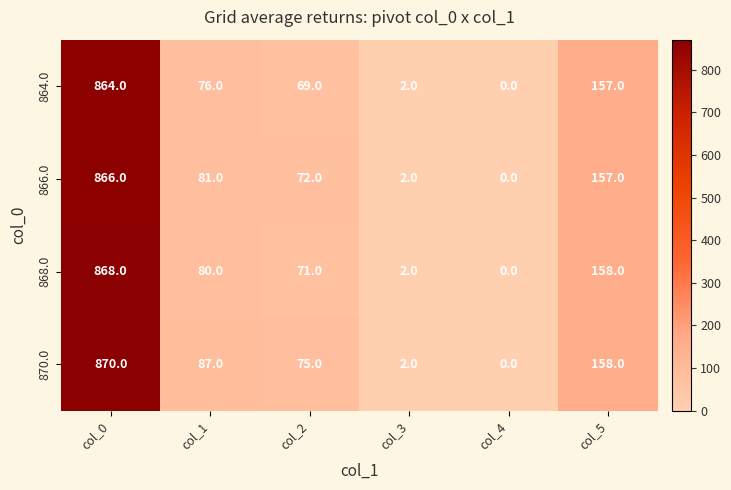

What is the sum of all 868.0 values?

1179